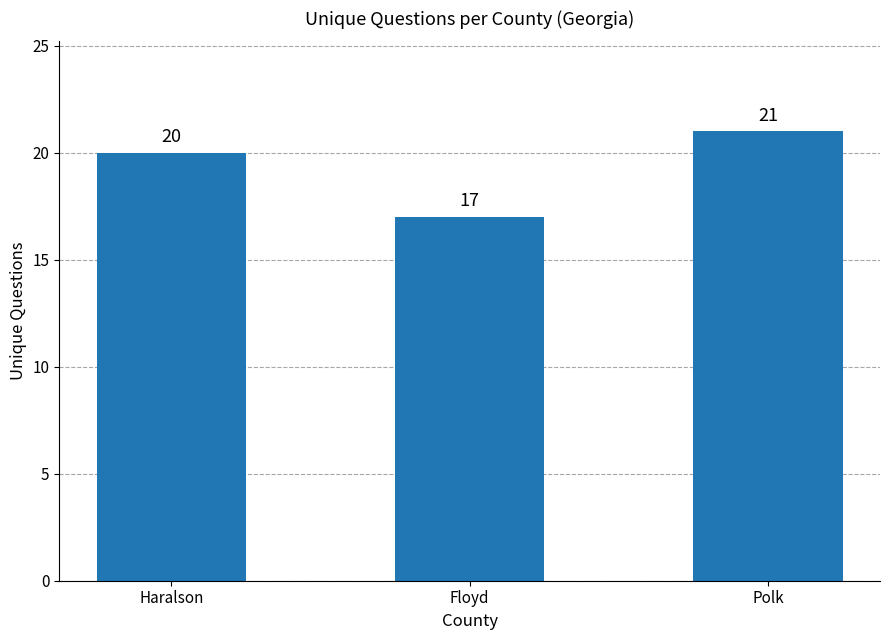

The chart shows a value of 29 at Floyd. True or false?

False